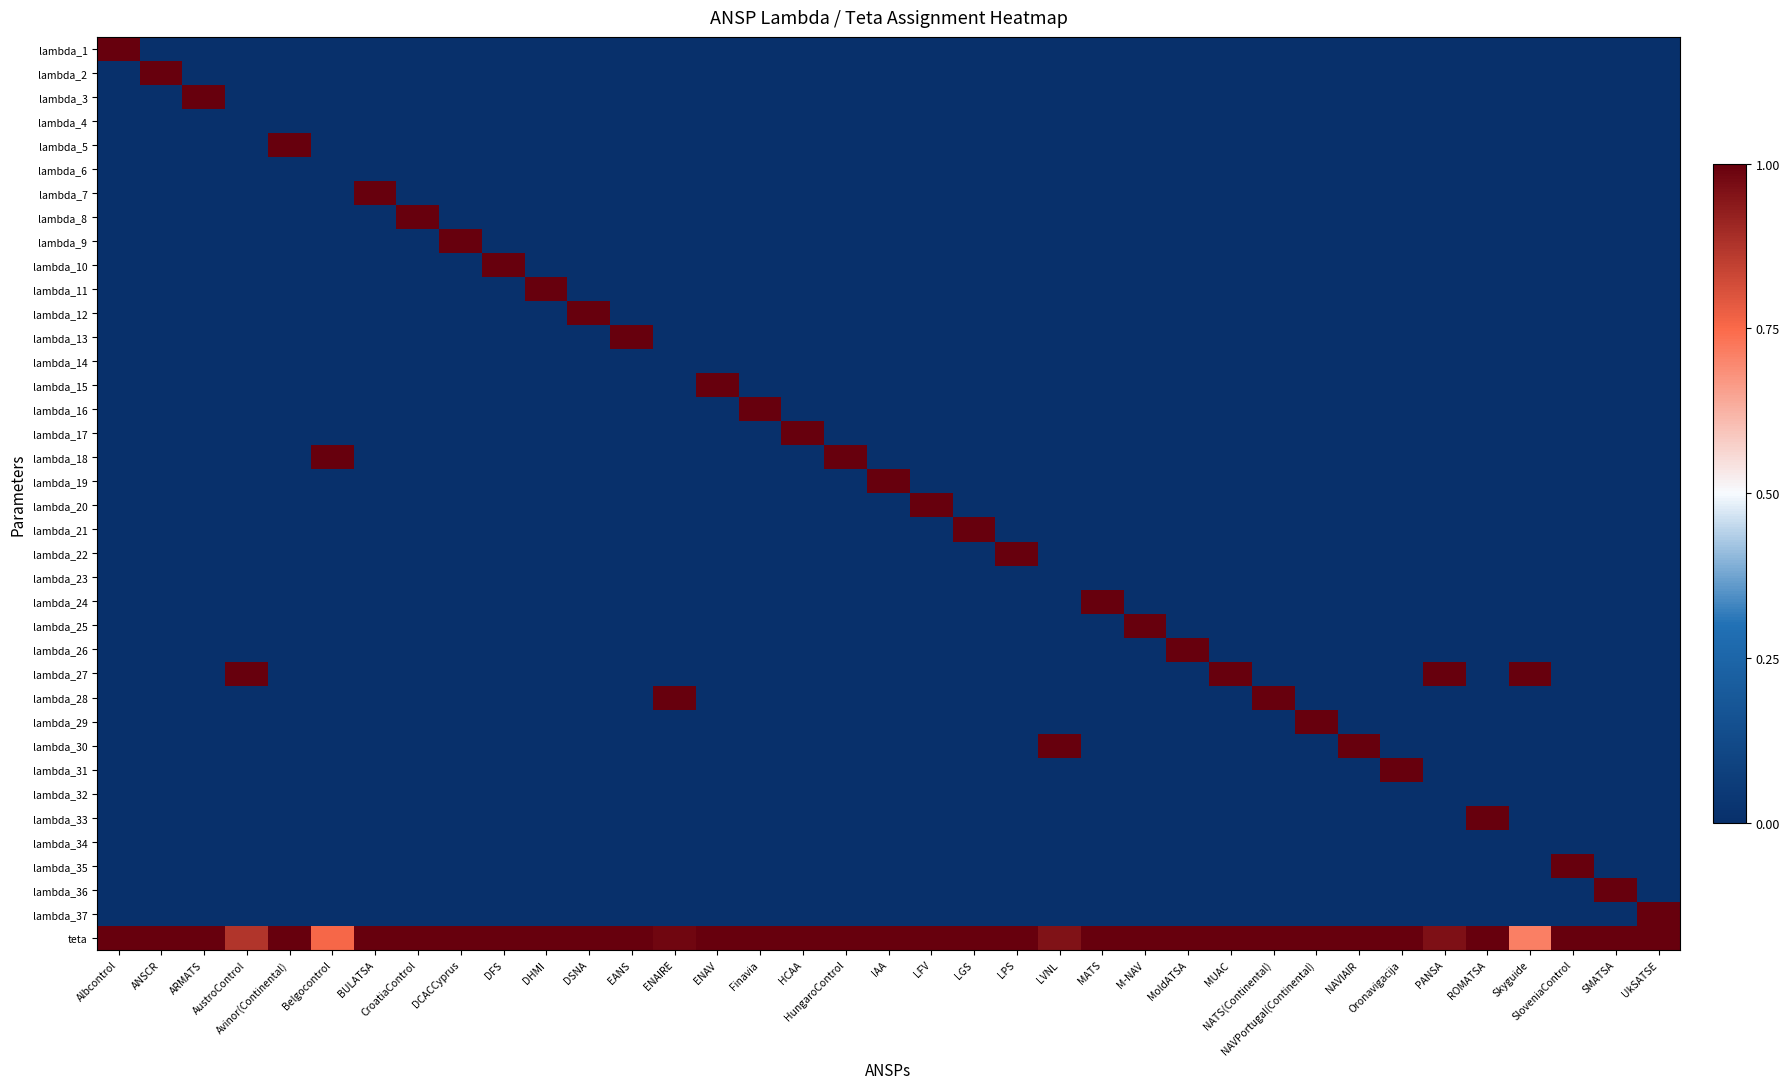

List the series in order of their peak value, lowest first.

lambda_4, lambda_6, lambda_14, lambda_23, lambda_32, lambda_34, lambda_1, lambda_2, lambda_3, lambda_5, lambda_7, lambda_8, lambda_9, lambda_10, lambda_11, lambda_12, lambda_13, lambda_15, lambda_16, lambda_17, lambda_18, lambda_19, lambda_20, lambda_21, lambda_22, lambda_24, lambda_25, lambda_26, lambda_27, lambda_28, lambda_29, lambda_30, lambda_31, lambda_33, lambda_35, lambda_36, lambda_37, teta